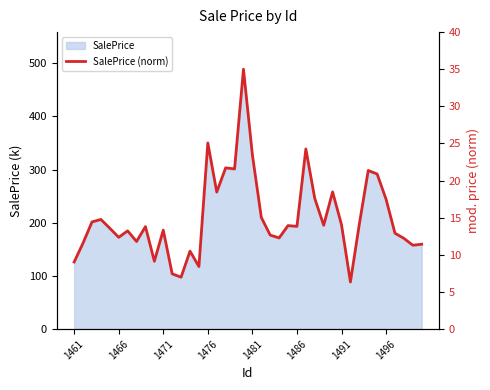

How many categories are shown in the chart?

40